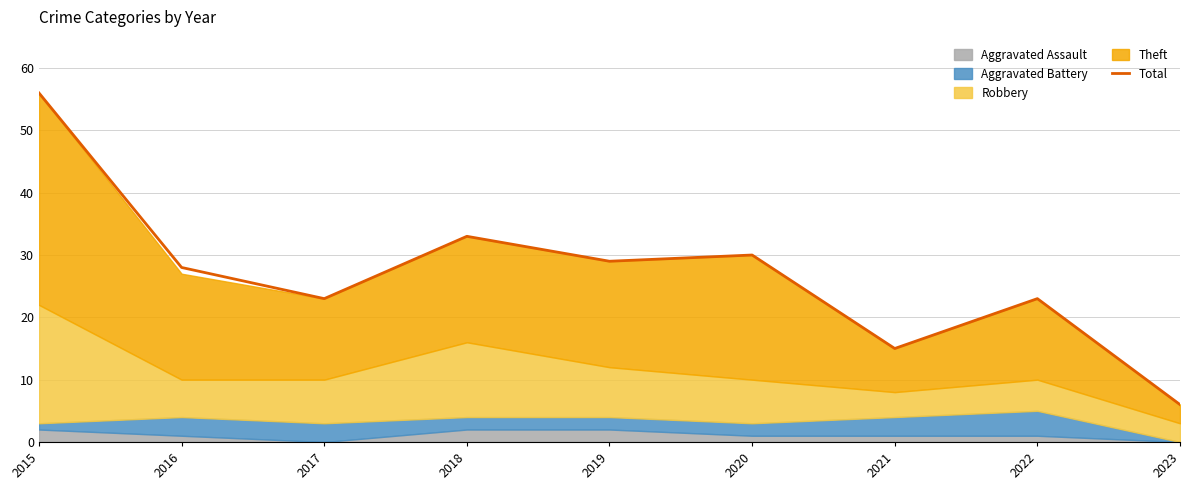

True or false: there are more than 1 points higher than both neighbors.

True